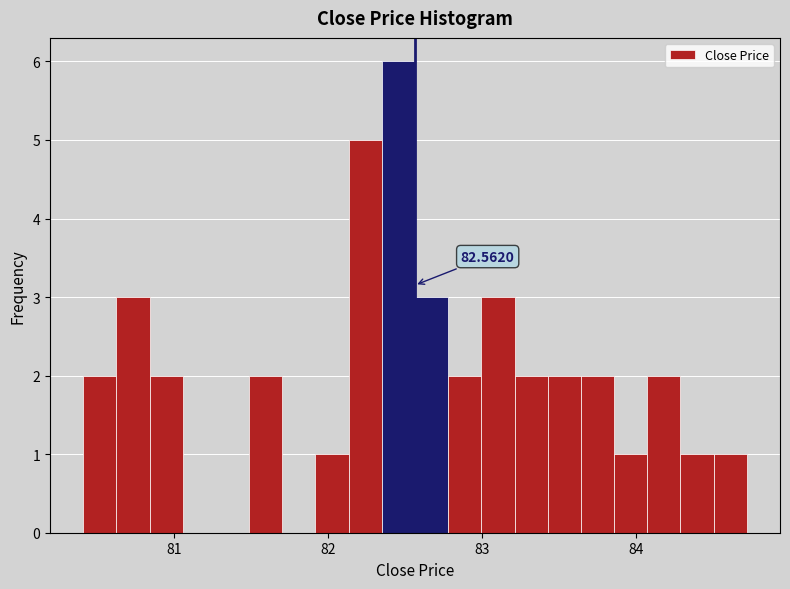

Around what value on the x-axis is the tallest bar? Give the approximate position of its centre, as read against the axis.

82.5